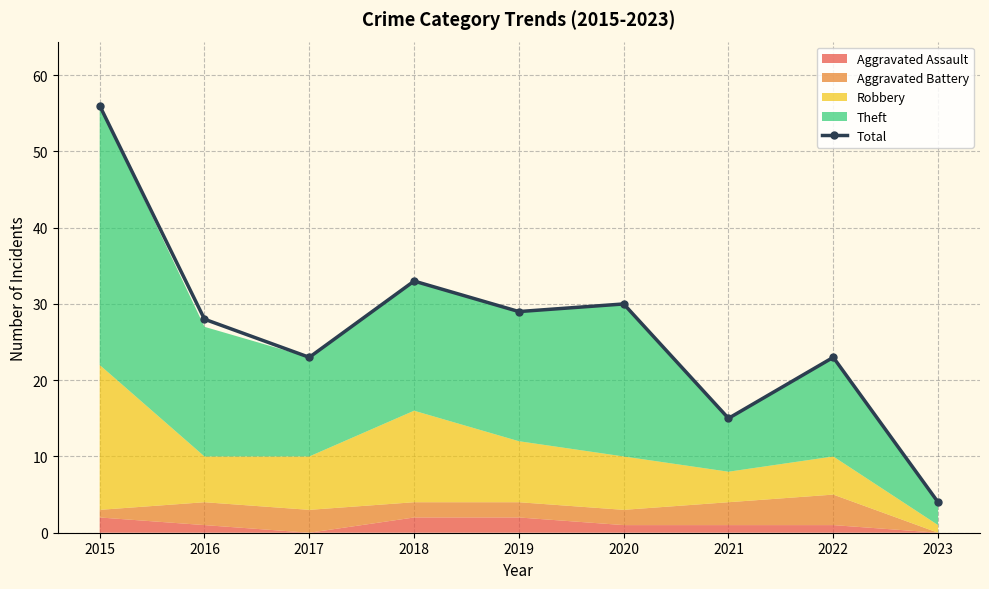

Reading left to right, extract all data points from this chart.

56	28	23	33	29	30	15	23	4